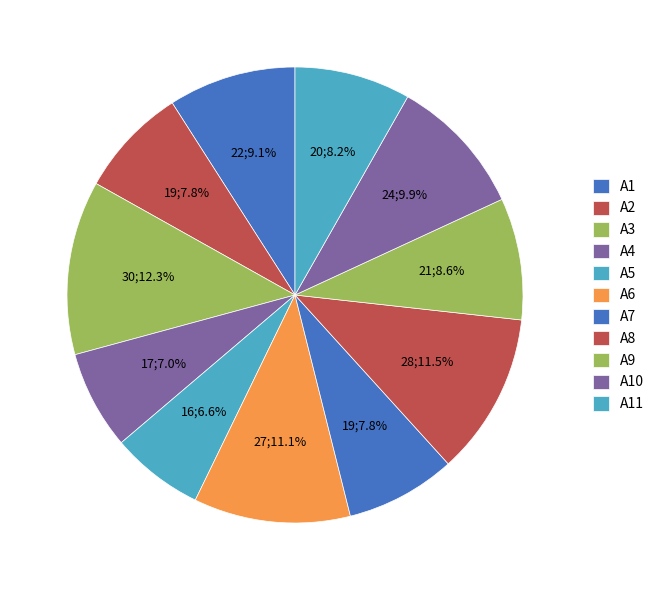

To the nearest percent, what is the combined percentage of A5 and A7?

14%